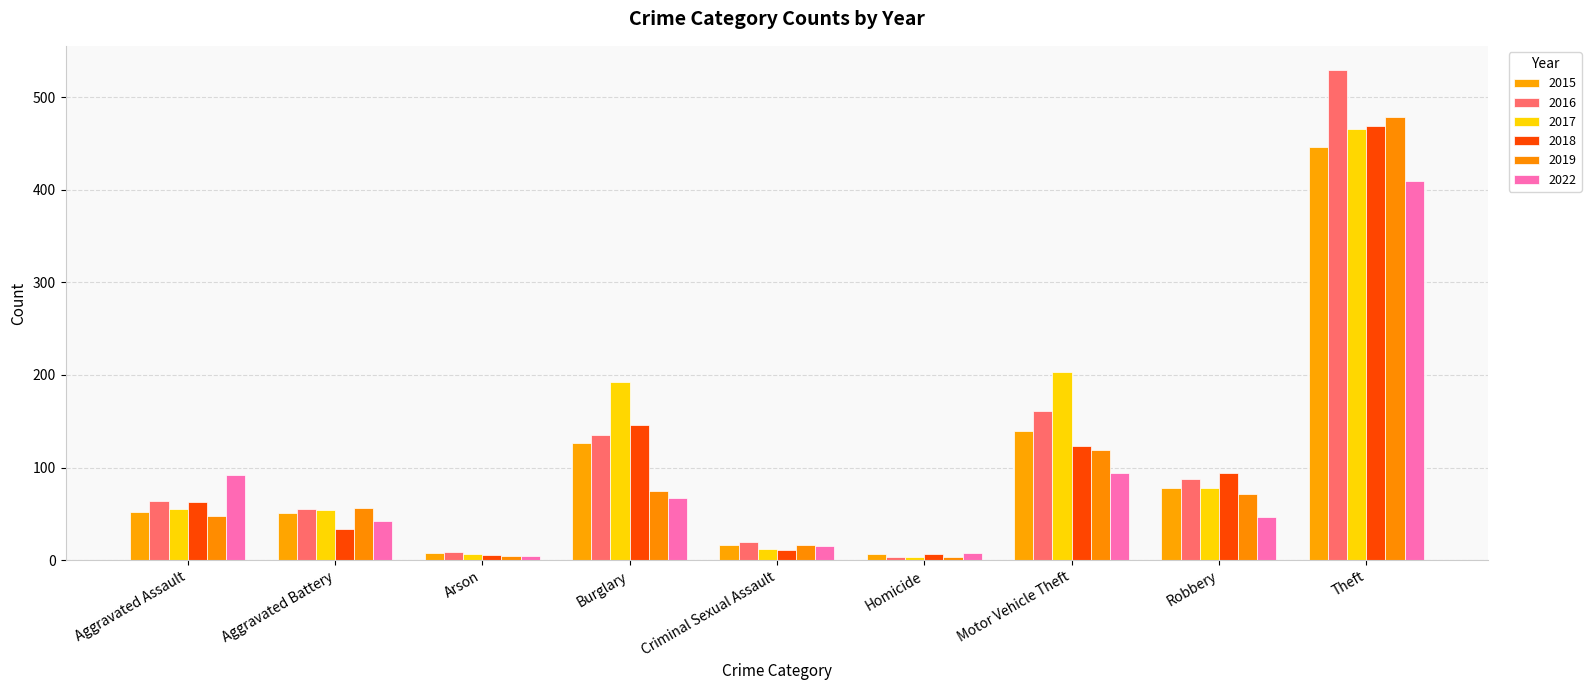

Which has a higher value, Robbery or Aggravated Battery?

Robbery